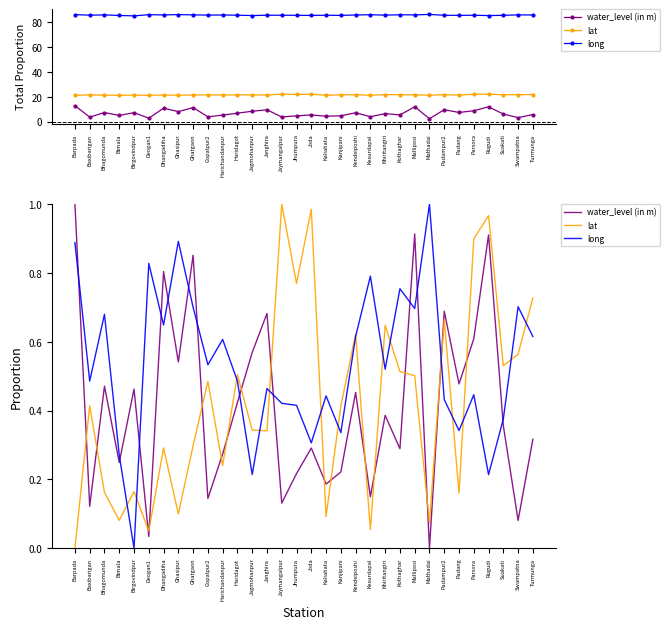

True or false: long and lat cross at least once.

True